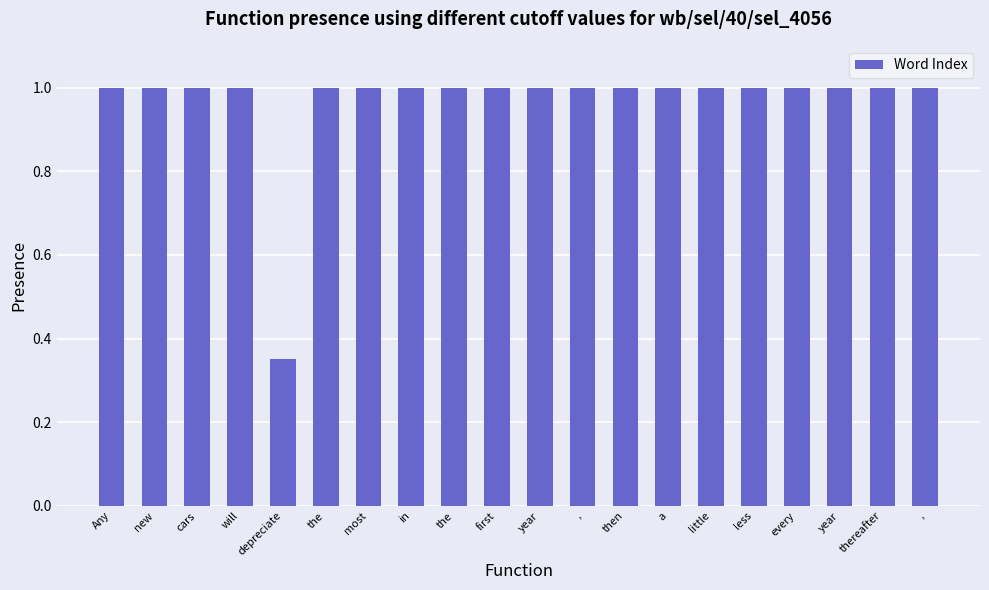

Reading left to right, what are all the values shown in this chart?

1.0	1.0	1.0	1.0	0.3	1.0	1.0	1.0	1.0	1.0	1.0	1.0	1.0	1.0	1.0	1.0	1.0	1.0	1.0	1.0